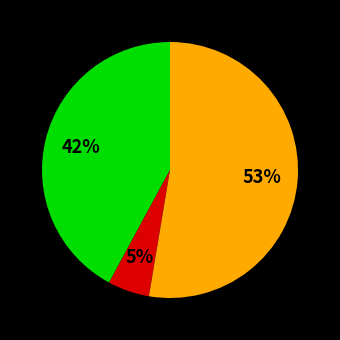

Is there a majority slice in this chart?

Yes